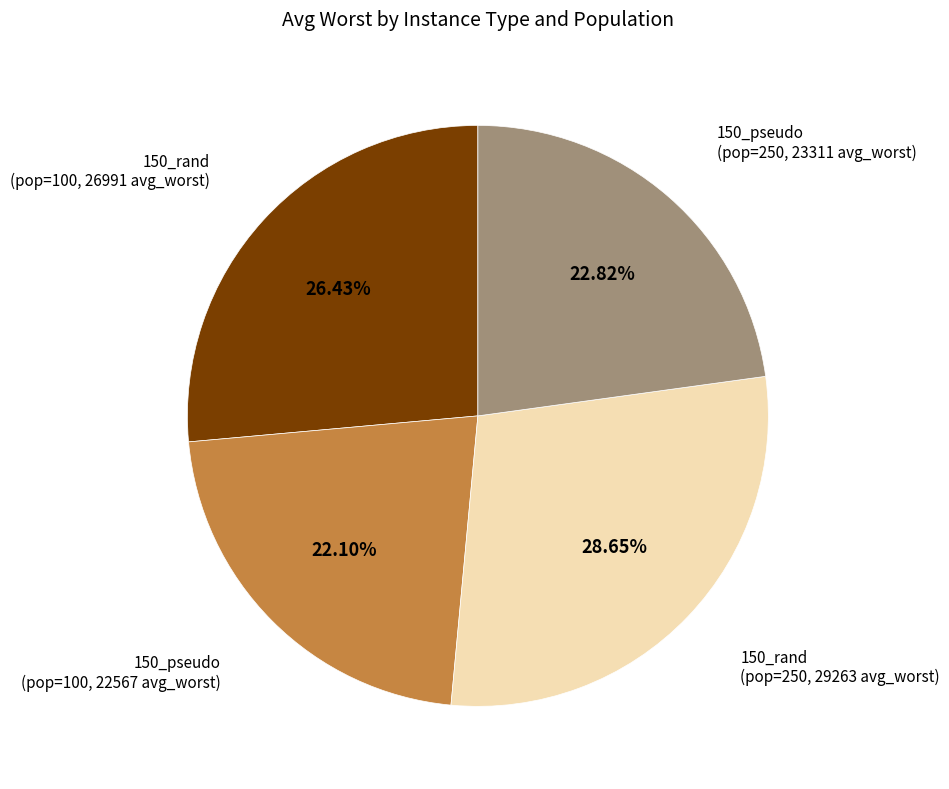

What is the largest slice in the pie chart?

150_rand (pop=250, 29263 avg_worst)